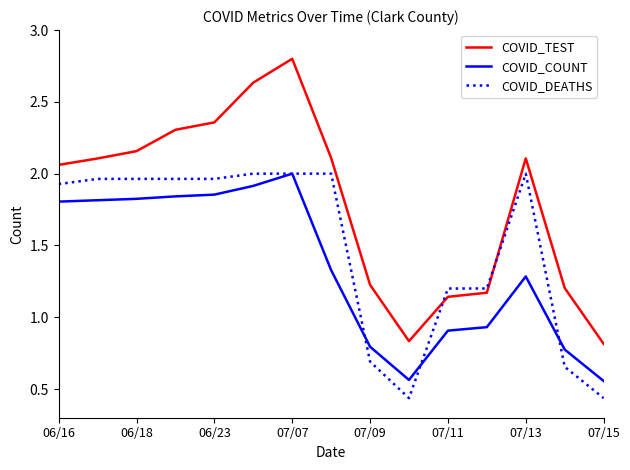

How many intersections are there between COVID_DEATHS and COVID_TEST?

2